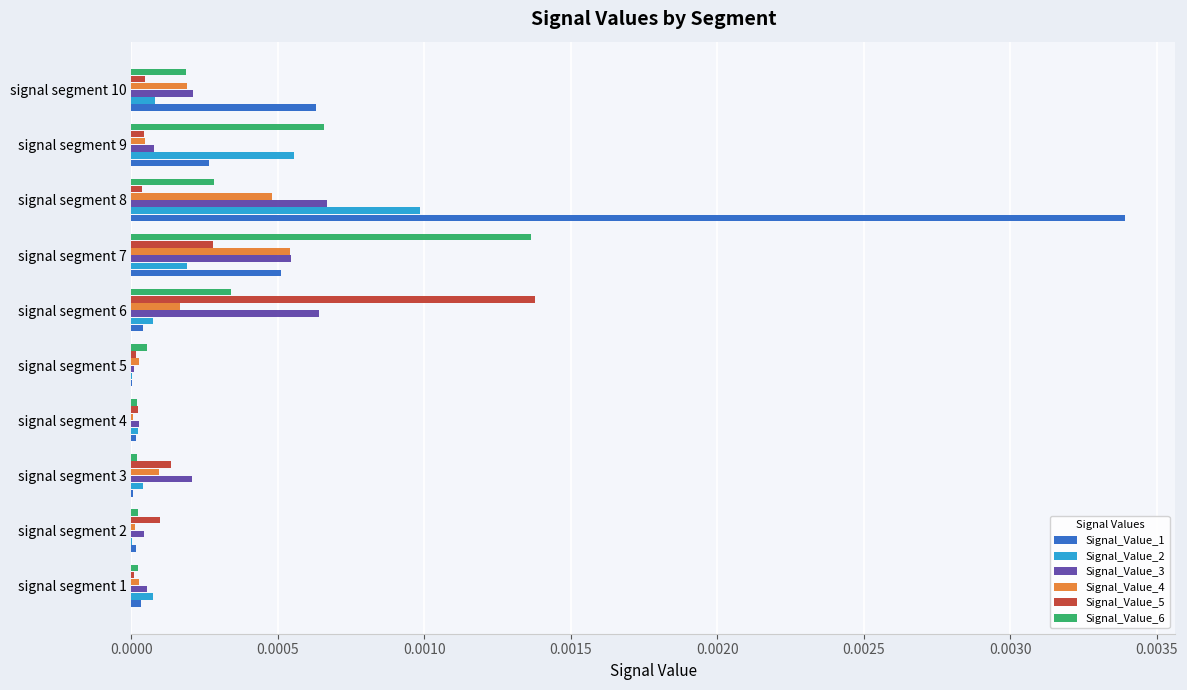

The value of Signal_Value_2 at signal segment 9 is 0.0. True or false?

True